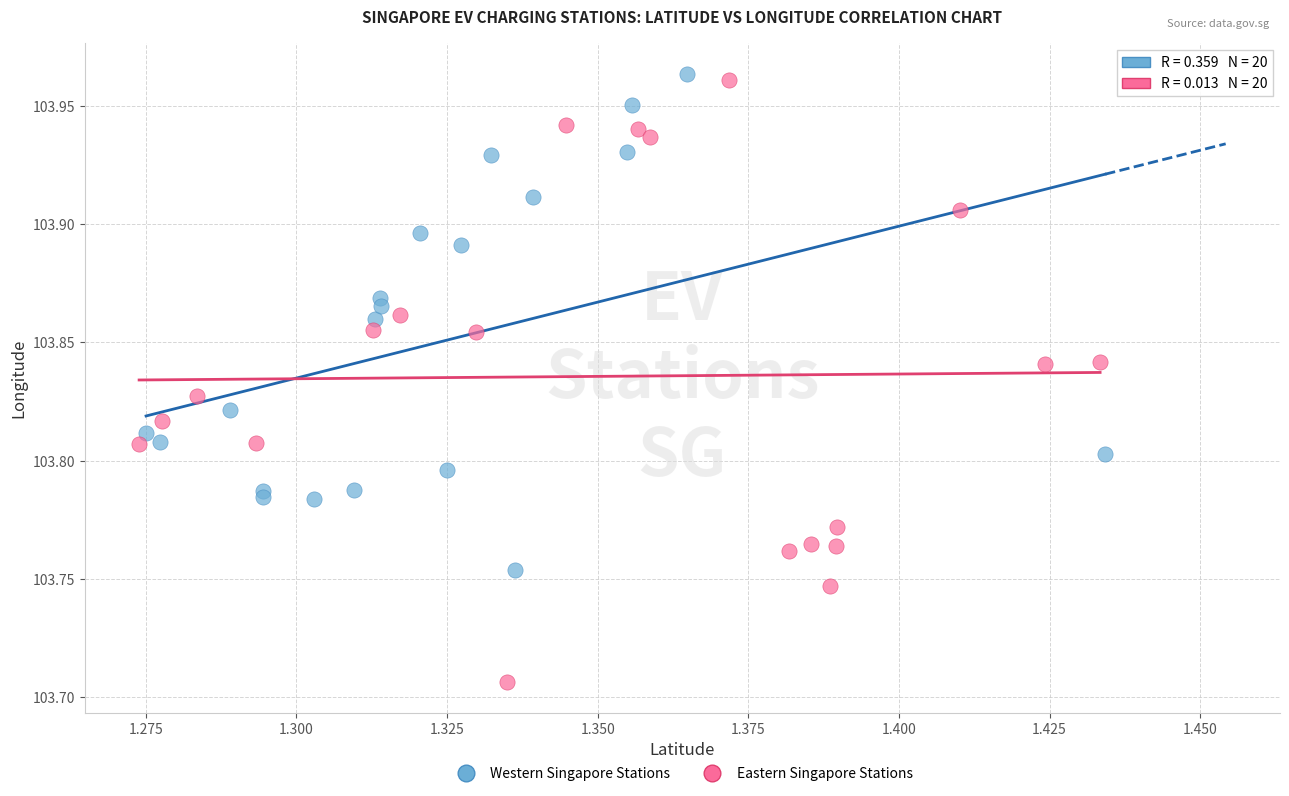

Which series reaches the maximum Y coordinate?

Western Singapore Stations